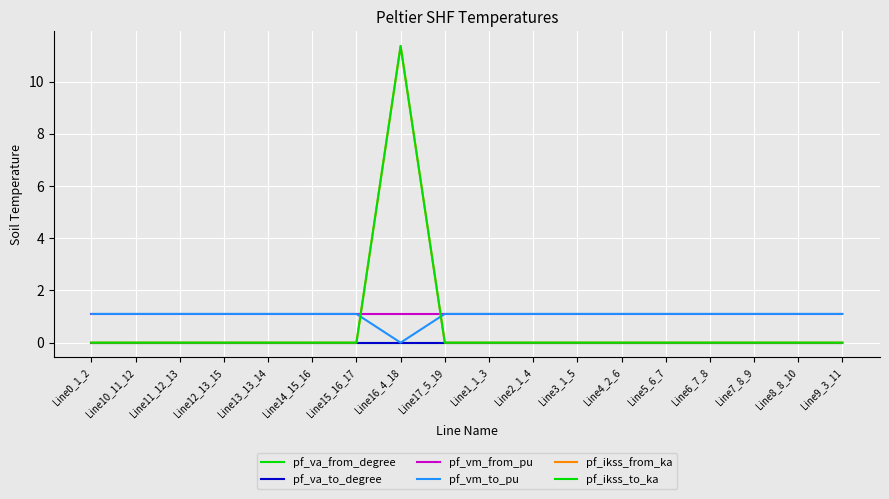

The pf_va_from_degree series shows -0.0 at Line1_1_3. True or false?

True